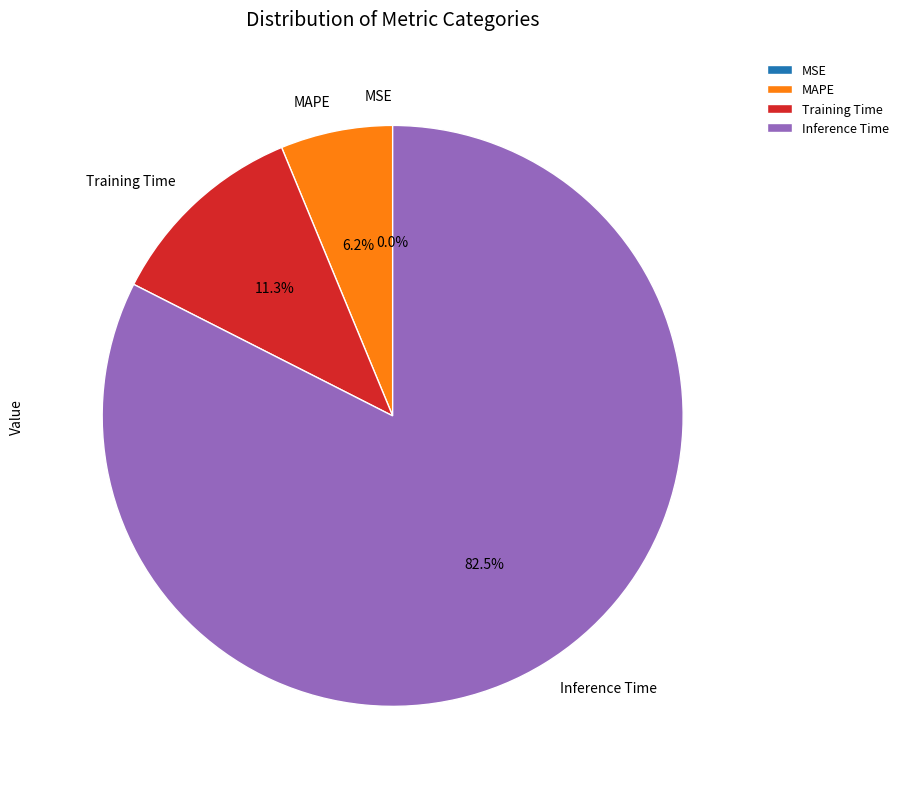

What is the largest slice in the pie chart?

Inference Time